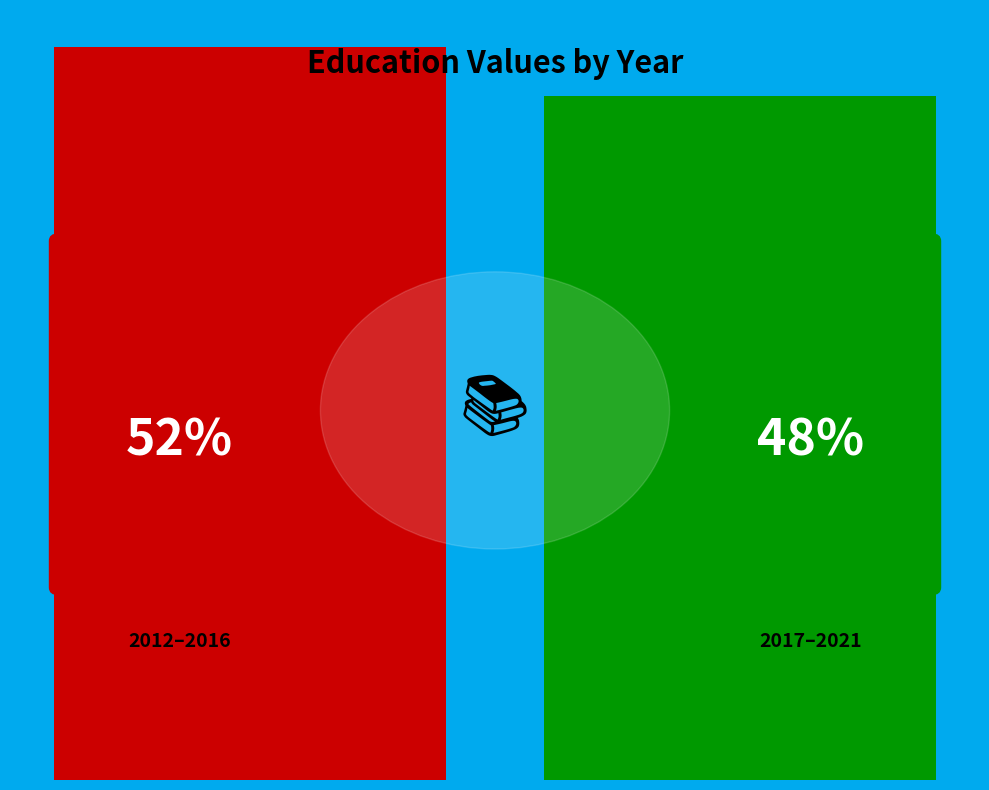

Are the bars grouped side by side (vs. stacked)?

Yes